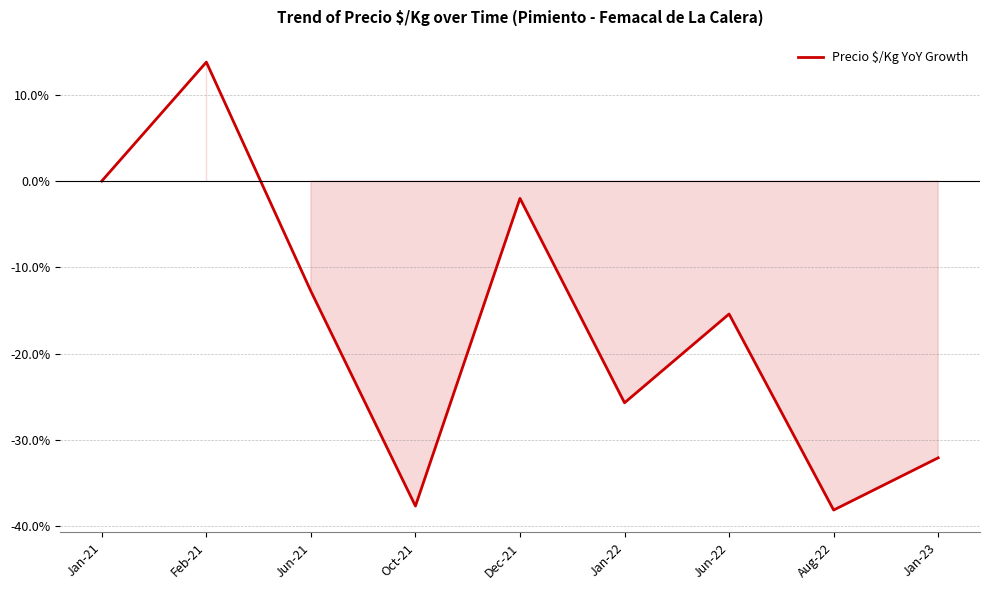

List the labels in order of value, smallest first.

Aug-22, Oct-21, Jan-23, Jan-22, Jun-22, Jun-21, Dec-21, Jan-21, Feb-21